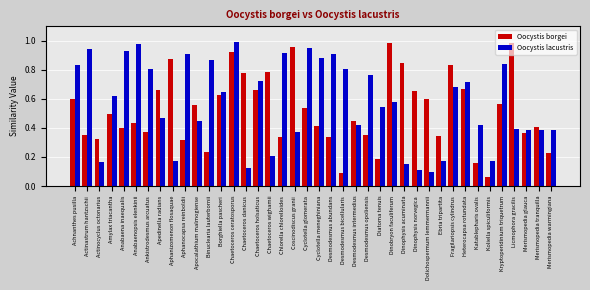

The value of Oocystis lacustris at Dinobryon faculiferum is 0.6. True or false?

True